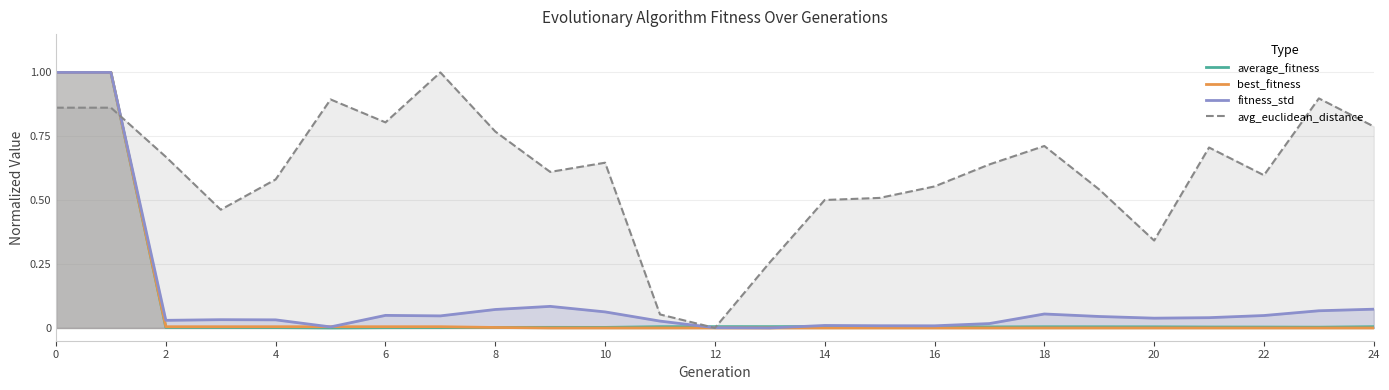

How many interior local valleys does the average_fitness series have?

6